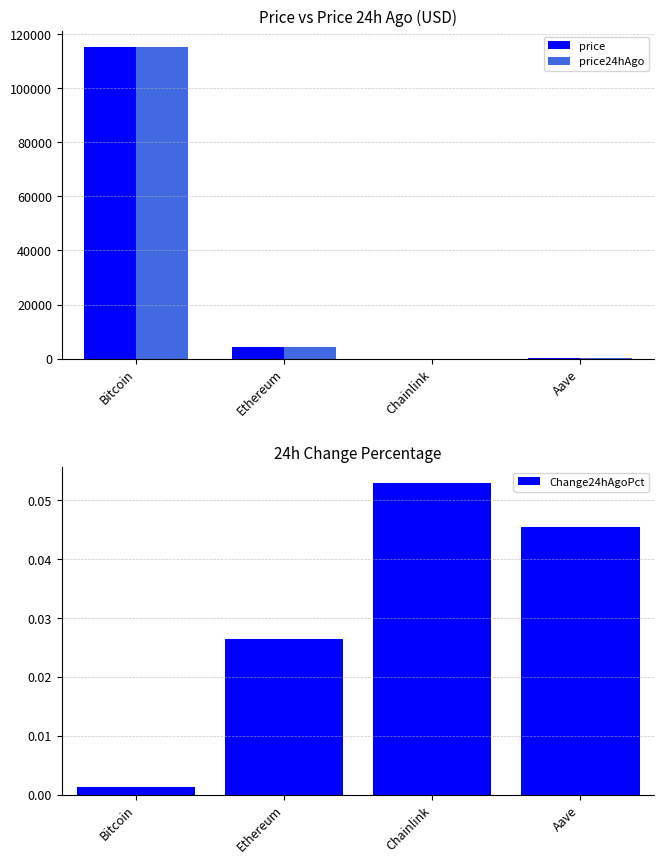

At which label is price closest to 57690?

Ethereum